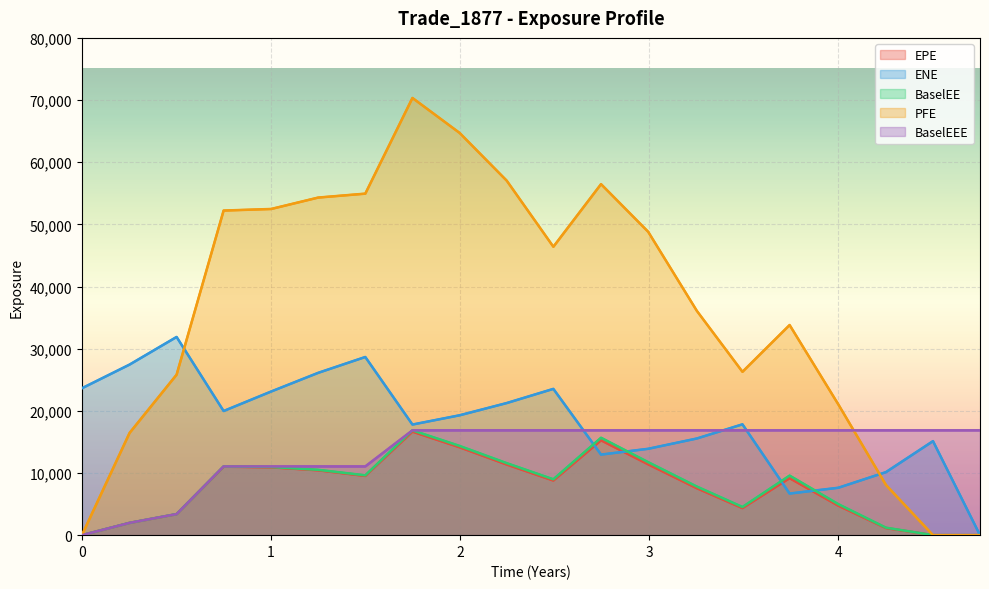

Which series ends up on top after the final intersection of EPE and PFE?

EPE